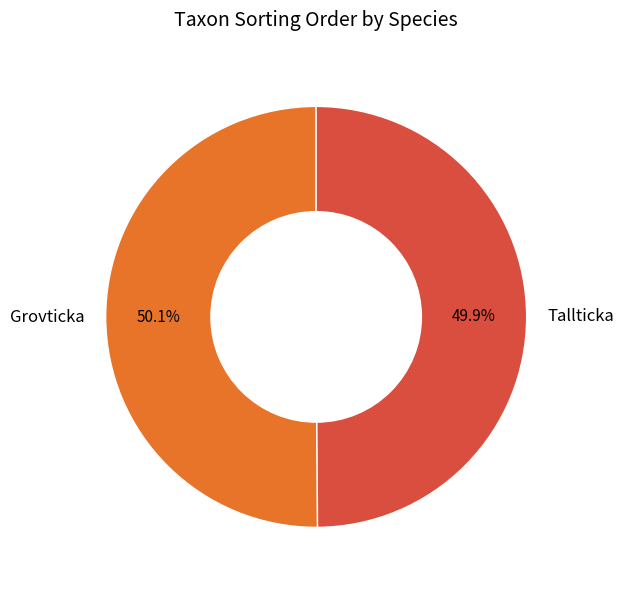

Is there any slice that represents more than half of the pie?

Yes